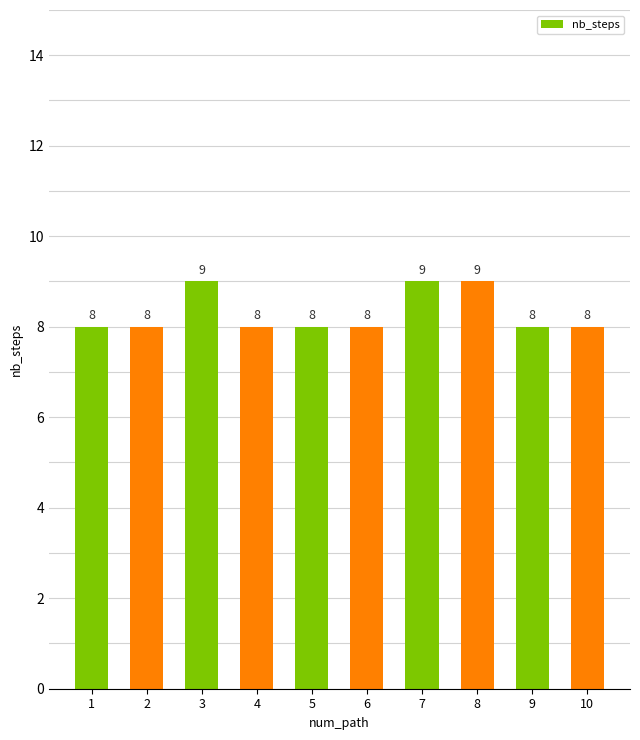

Reading right to left, transcribe all the data shown in this chart.

10=8	9=8	8=9	7=9	6=8	5=8	4=8	3=9	2=8	1=8